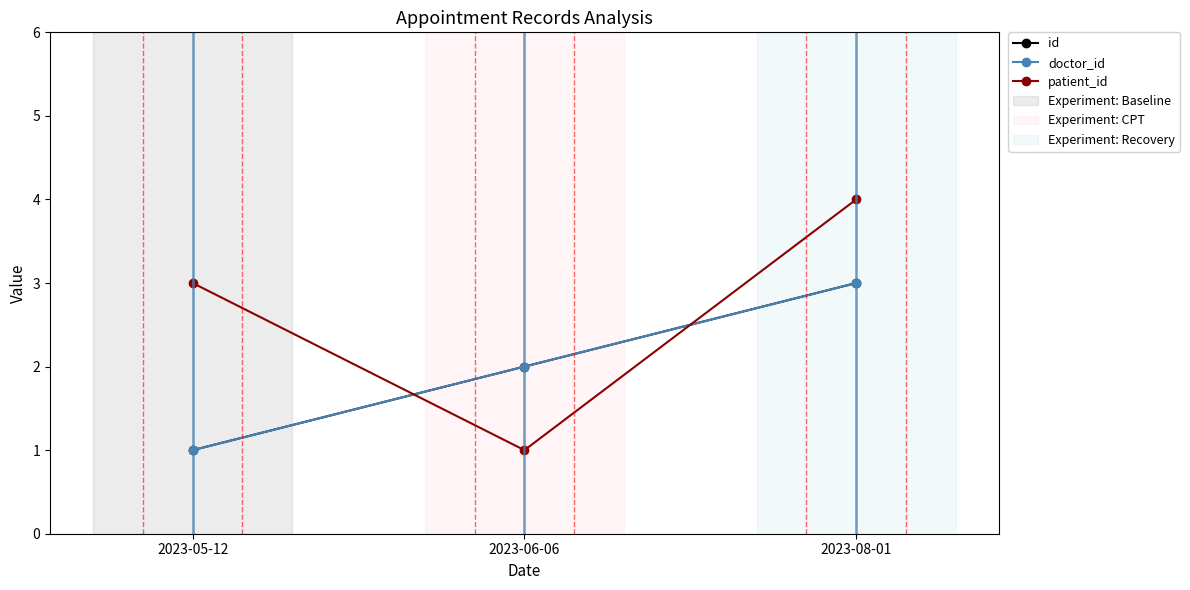

Reading left to right, what are all the values shown in this chart?

id: 2023-05-12=1	2023-06-06=2	2023-08-01=3
doctor_id: 2023-05-12=1	2023-06-06=2	2023-08-01=3
patient_id: 2023-05-12=3	2023-06-06=1	2023-08-01=4